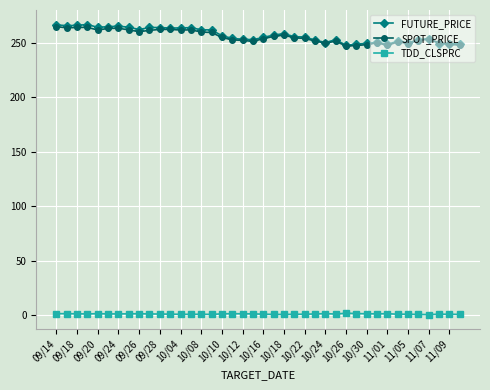

What is the maximum value for SPOT_PRICE?

265.0